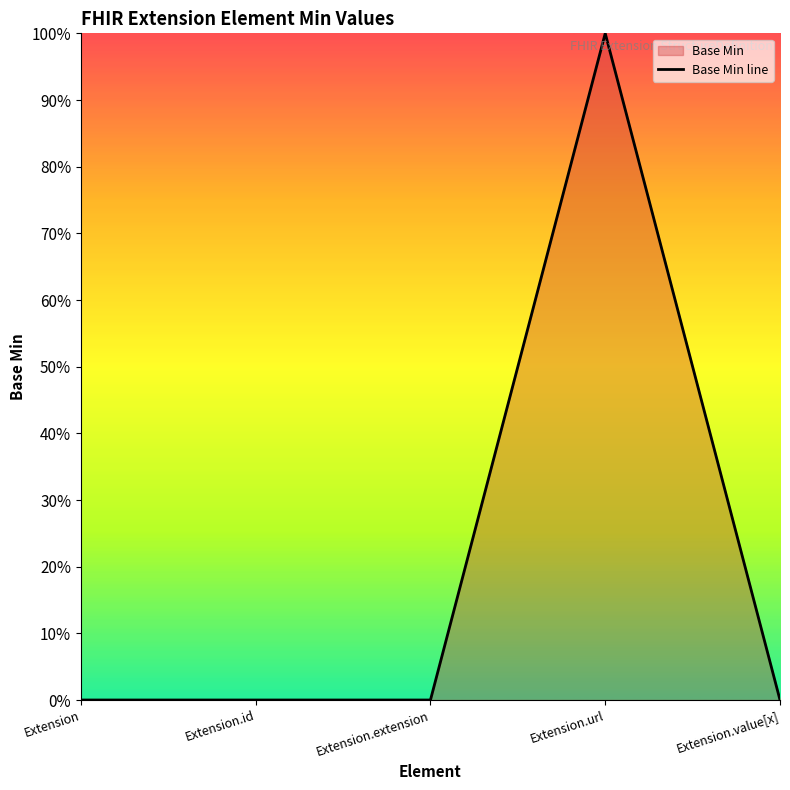

Between Extension and Extension.value[x], which is larger?

Extension